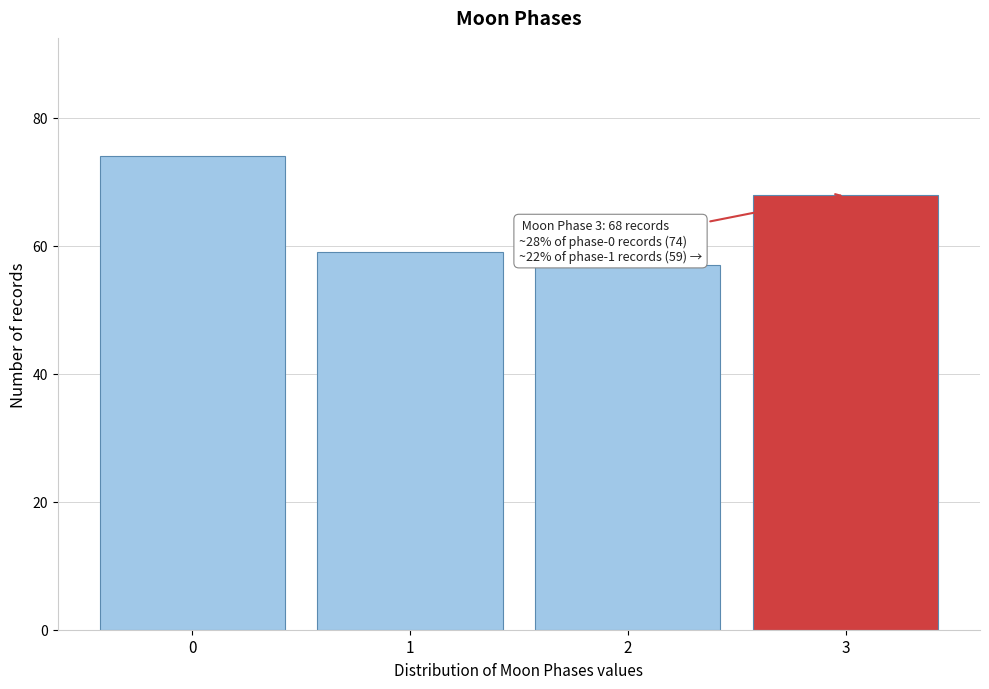

Reading left to right, extract all data points from this chart.

0=74	1=59	2=57	3=68